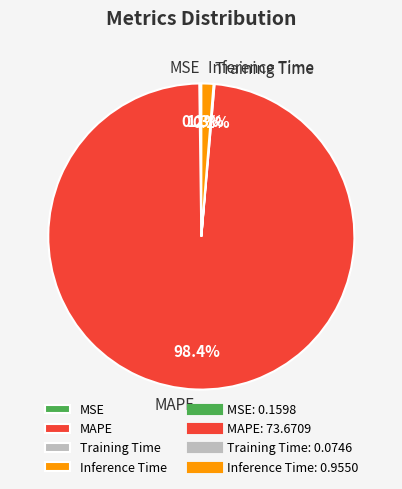

Which has a higher value, Inference Time or MAPE?

MAPE